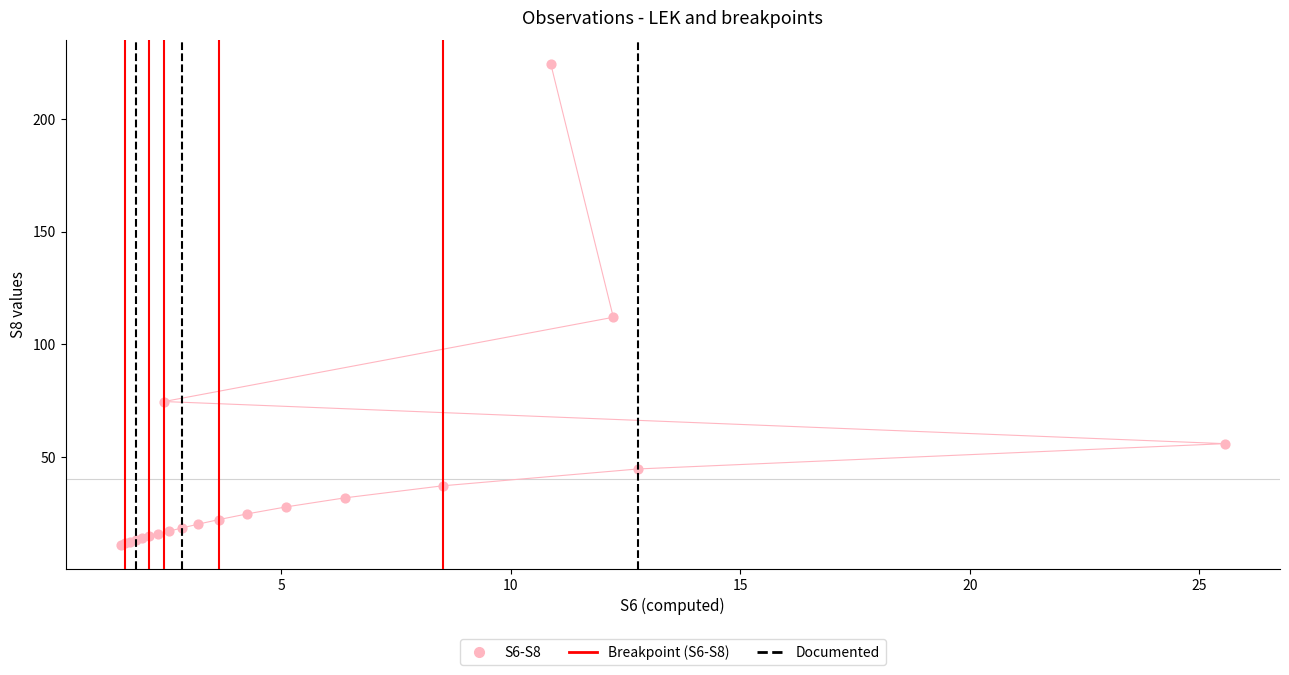

What Y value in the scatter plot is closest to 117?

112.0